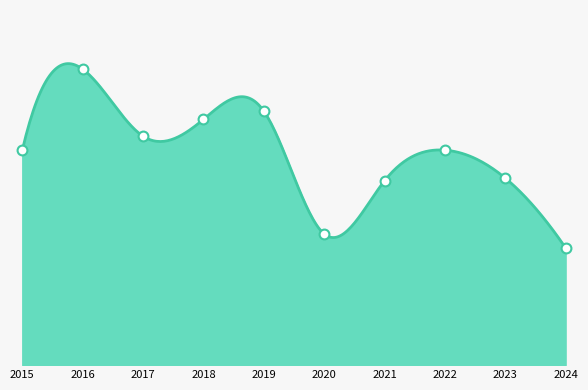

Which has a higher value, 2016 or 2017?

2016